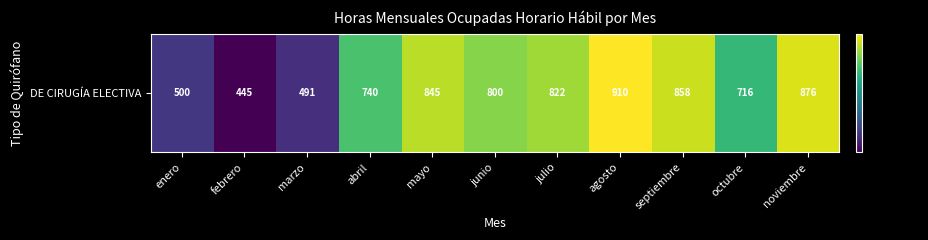

True or false: the data shows 491.0 at marzo.

True